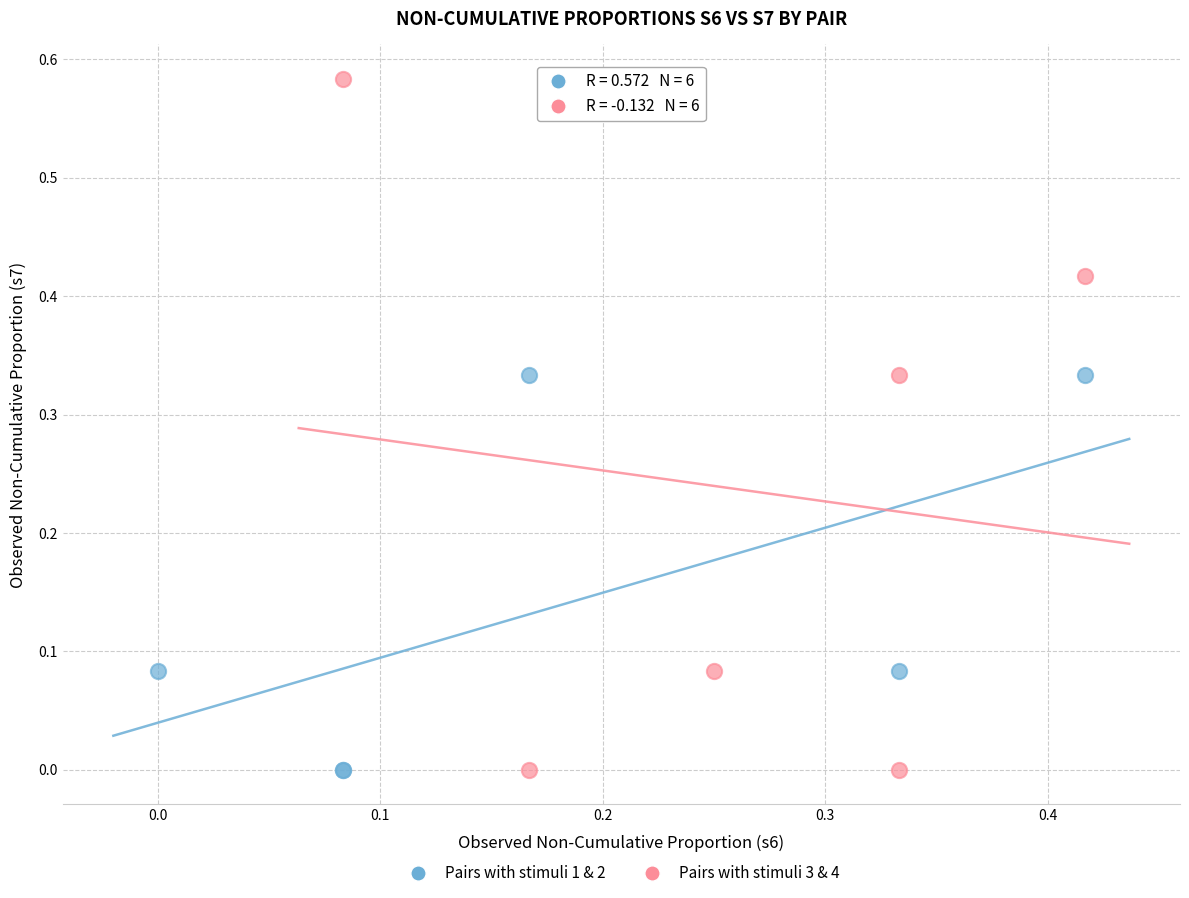

Which series contains the highest Y value?

Pairs with stimuli 3 & 4